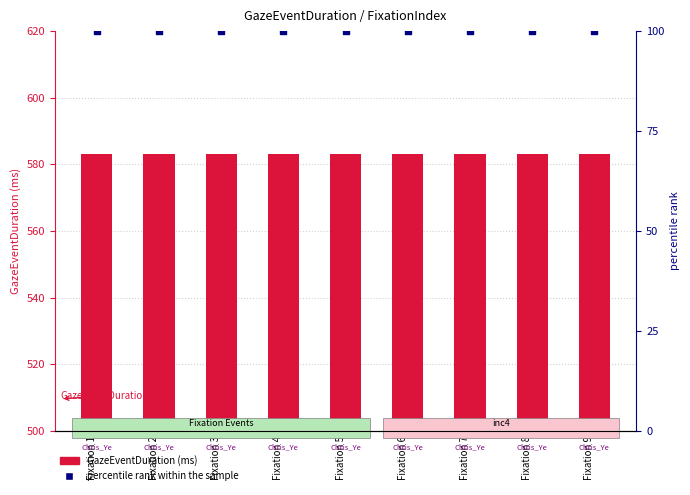

At which category is the sum across all series the highest?

Fixation 1